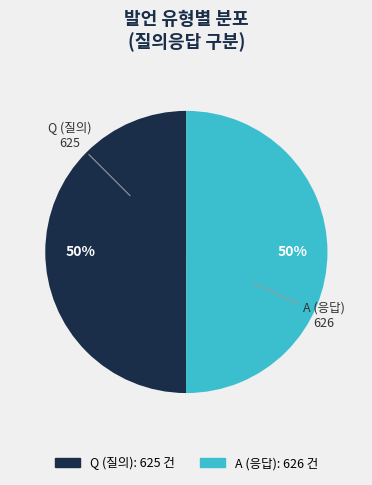

Do Q and A together represent more than half of the pie?

Yes